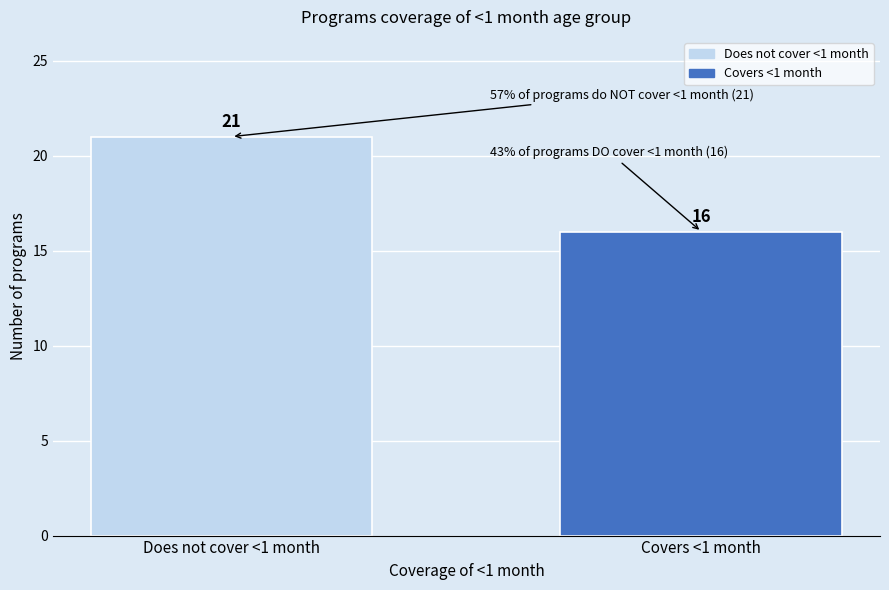

Reading right to left, transcribe all the data shown in this chart.

Covers <1 month=16	Does not cover <1 month=21